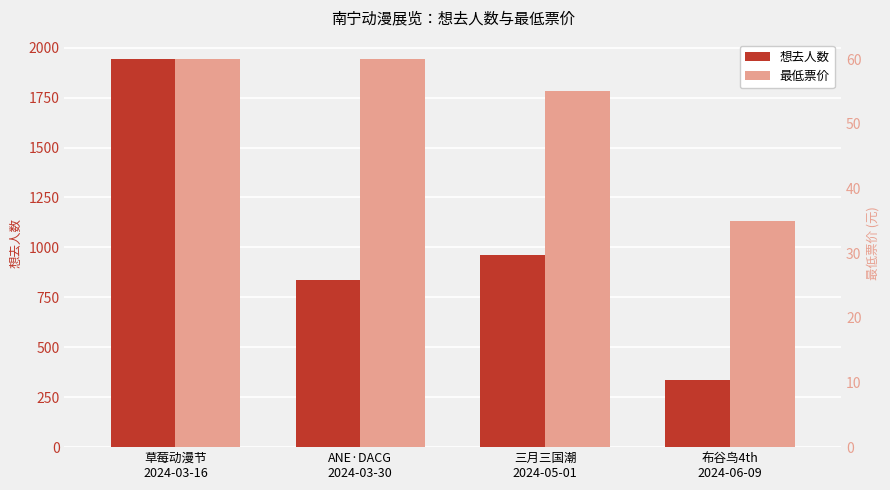

What is the value of the 最低票价 bar at the 3rd from the left?

55